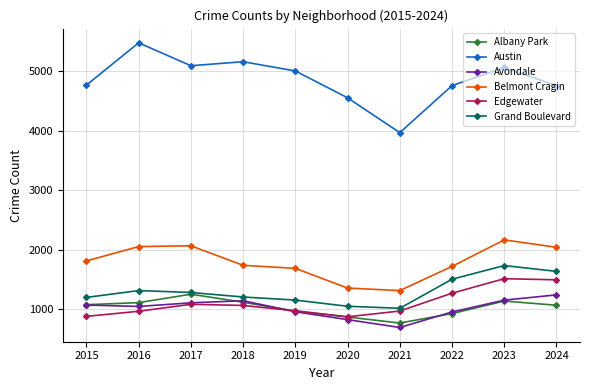

True or false: Belmont Cragin and Austin cross at least once.

False